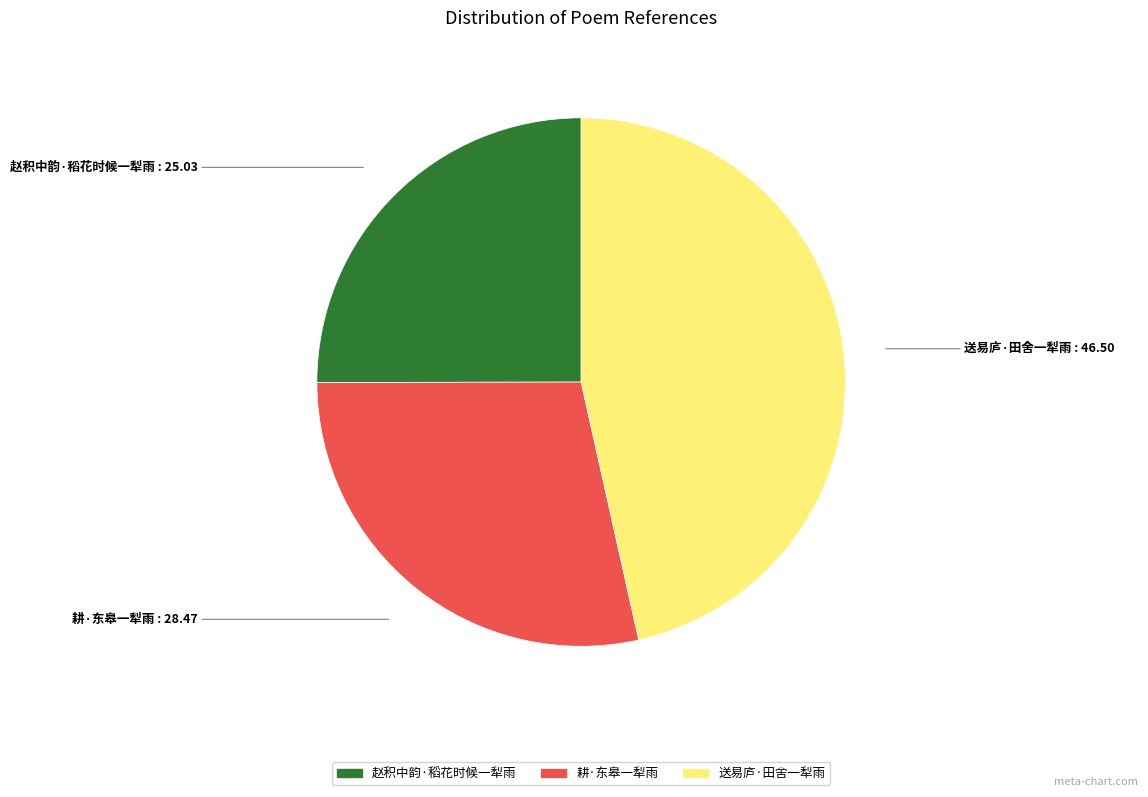

How many segments does this pie chart have?

3